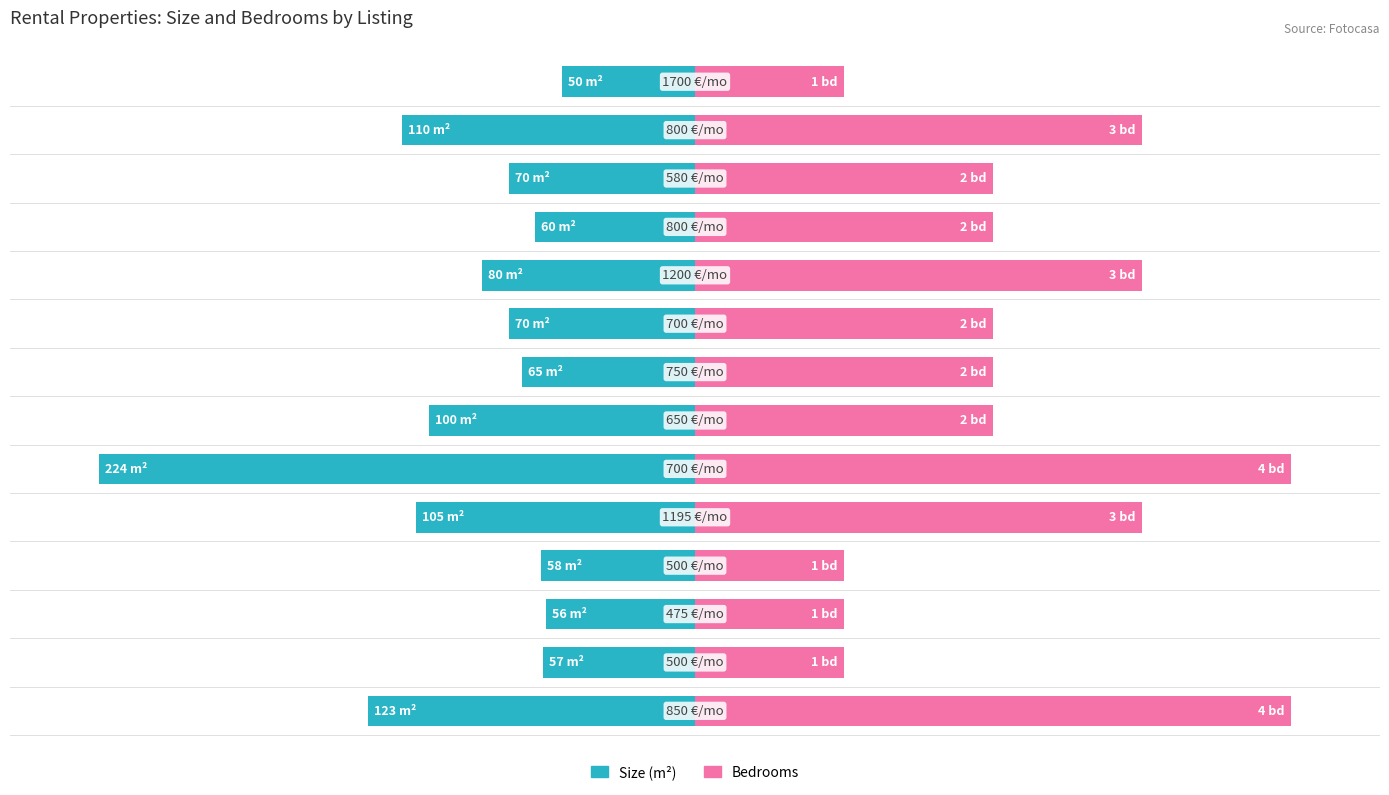

Count the number of data series in this chart.

2